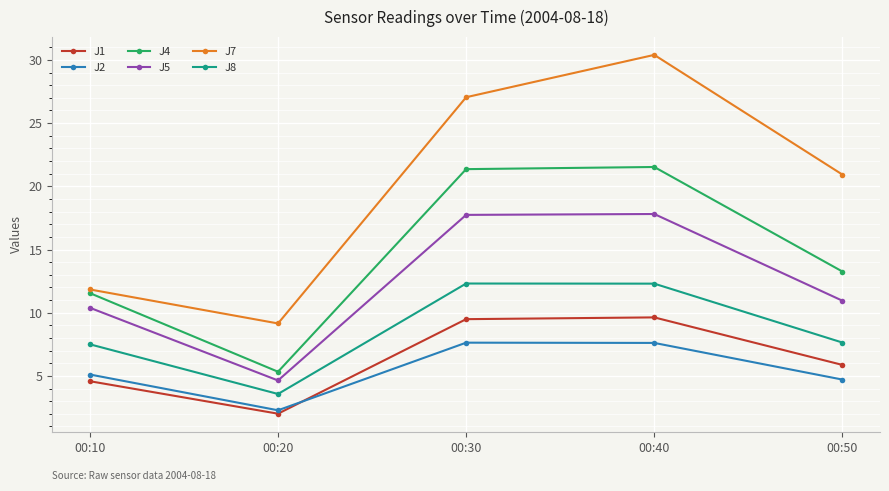

How many interior local valleys does the J1 series have?

1